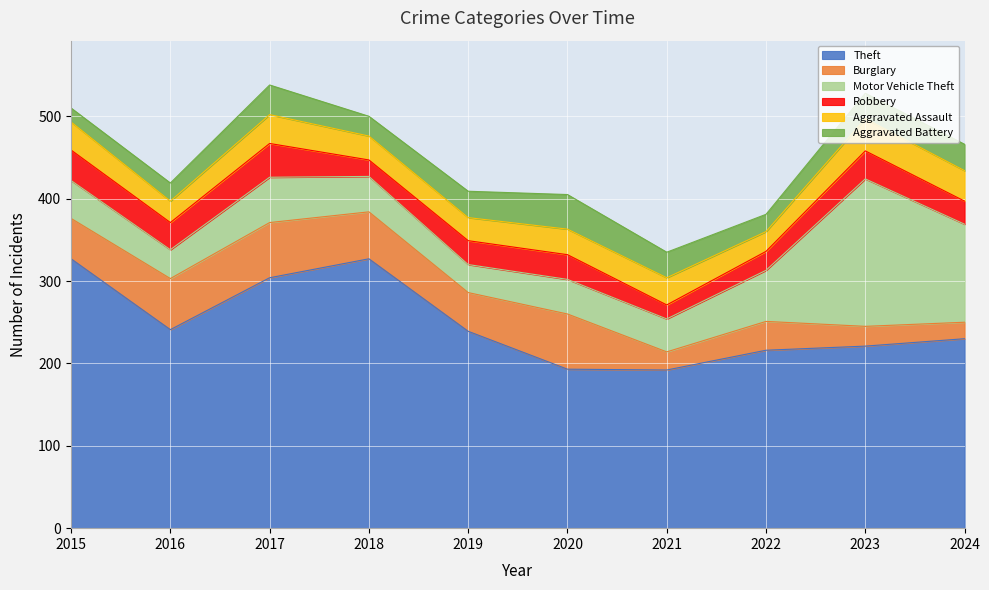

Reading left to right, what are all the values shown in this chart?

Theft: 2015=327	2016=241	2017=304	2018=327	2019=239	2020=193	2021=192	2022=216	2023=221	2024=230
Burglary: 2015=49	2016=62	2017=67	2018=57	2019=47	2020=67	2021=22	2022=35	2023=24	2024=20
Motor Vehicle Theft: 2015=46	2016=35	2017=55	2018=43	2019=34	2020=42	2021=40	2022=62	2023=179	2024=119
Robbery: 2015=37	2016=33	2017=41	2018=20	2019=29	2020=30	2021=17	2022=23	2023=34	2024=28
Aggravated Assault: 2015=34	2016=26	2017=35	2018=29	2019=28	2020=31	2021=33	2022=24	2023=39	2024=37
Aggravated Battery: 2015=17	2016=22	2017=36	2018=24	2019=32	2020=42	2021=31	2022=21	2023=31	2024=32